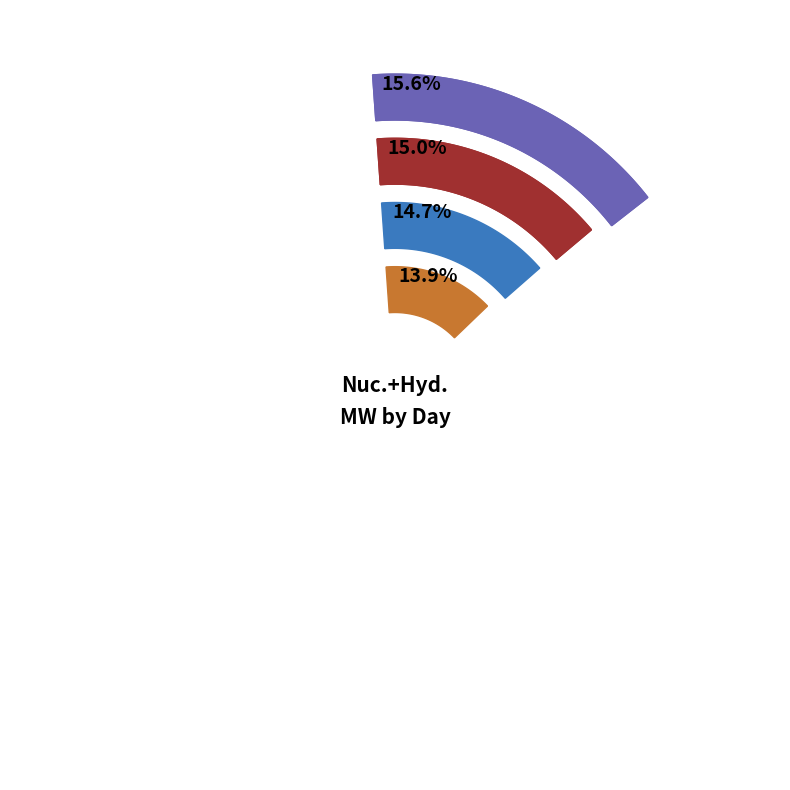

Which slice is the largest?

Monday